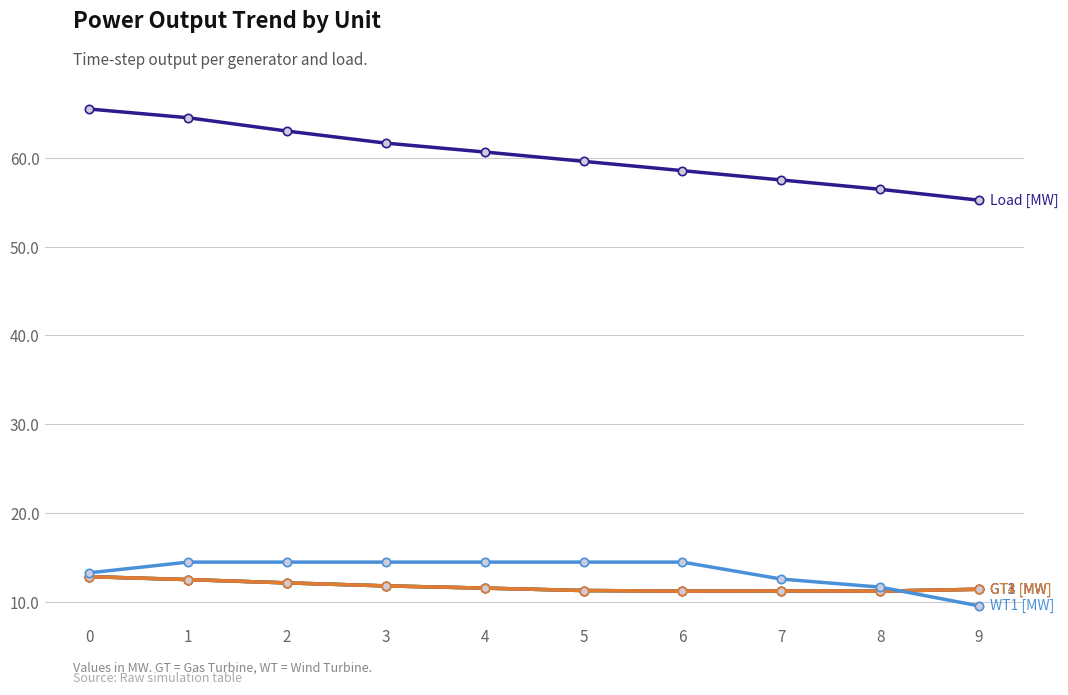

Between 9 and 4, which is larger?

4